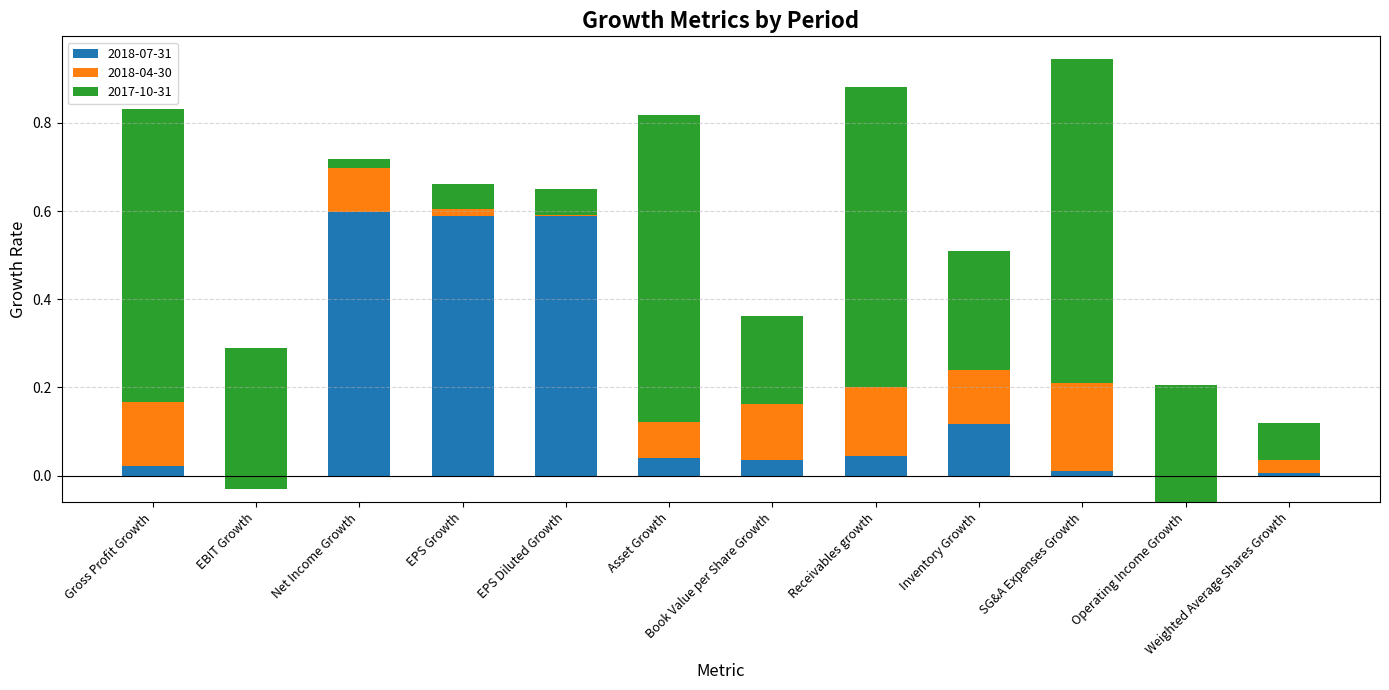

How many negative values does the 2017-10-31 series have?

2